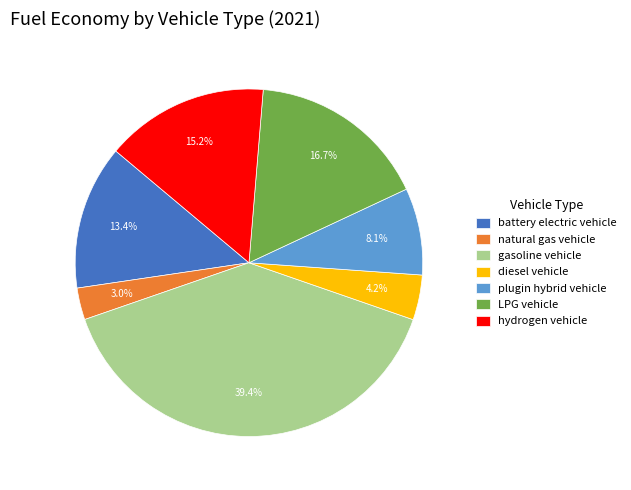

What is the smallest slice in the pie chart?

natural gas vehicle